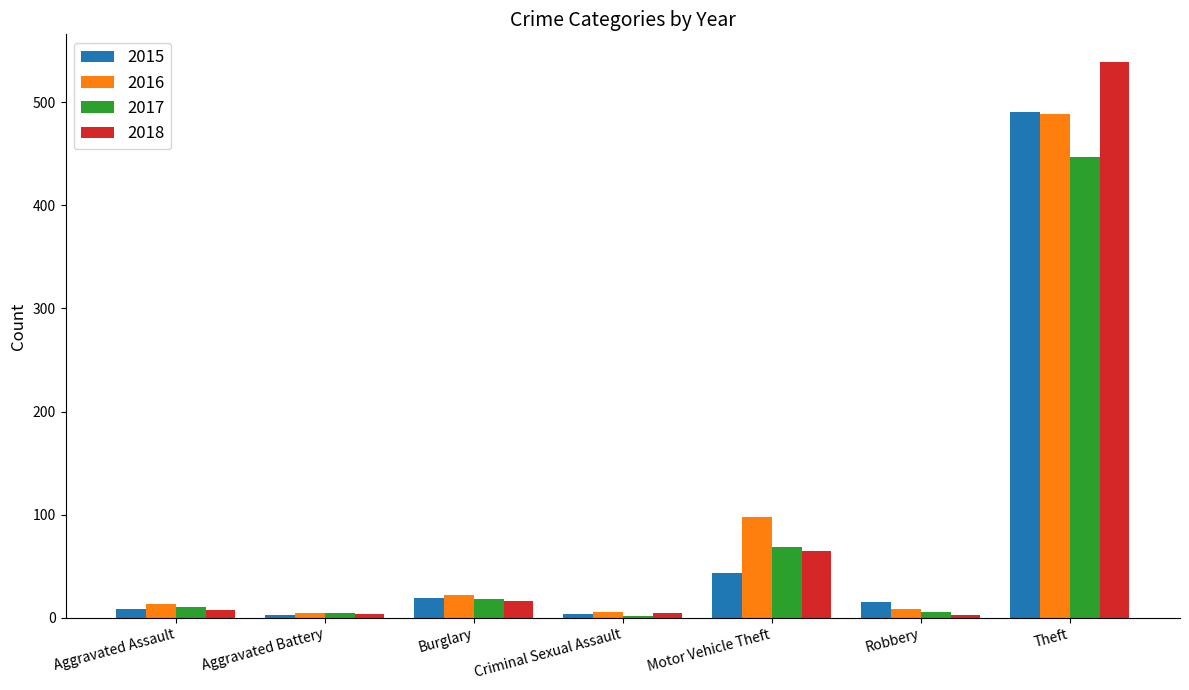

Where does the 2015 series first go above 15?

Burglary